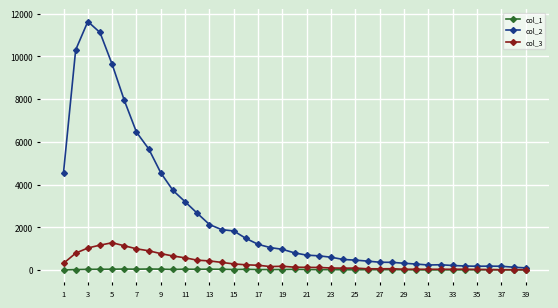

True or false: col_2 has more than 1 interior local peaks.

True